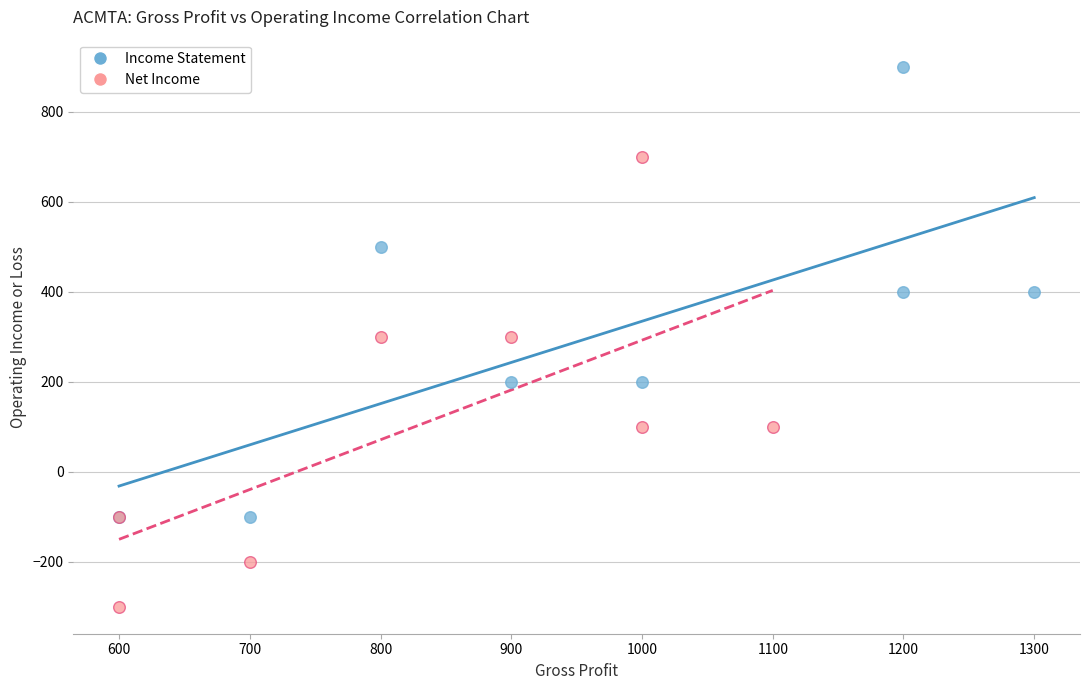

Which series contains the highest Y value?

Income Statement